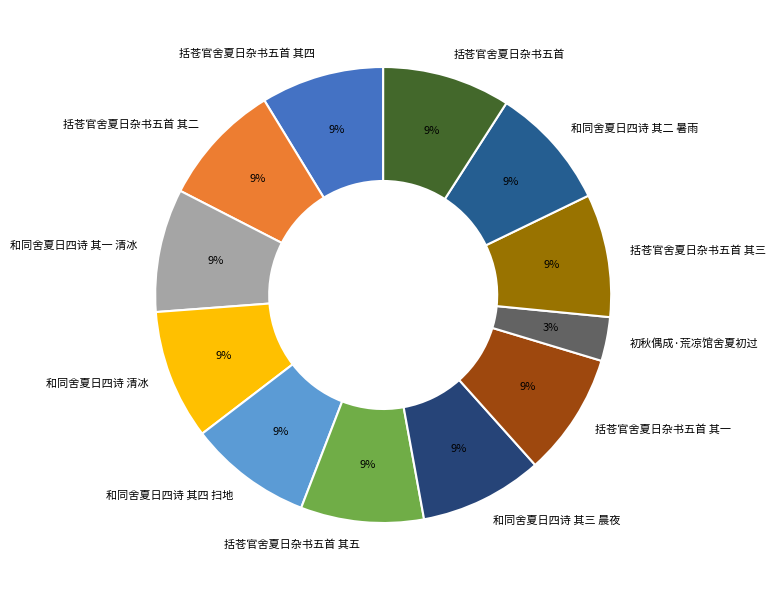

To the nearest percent, what is the combined percentage of 括苍官舍夏日杂书五首 其三 and 括苍官舍夏日杂书五首?

18%